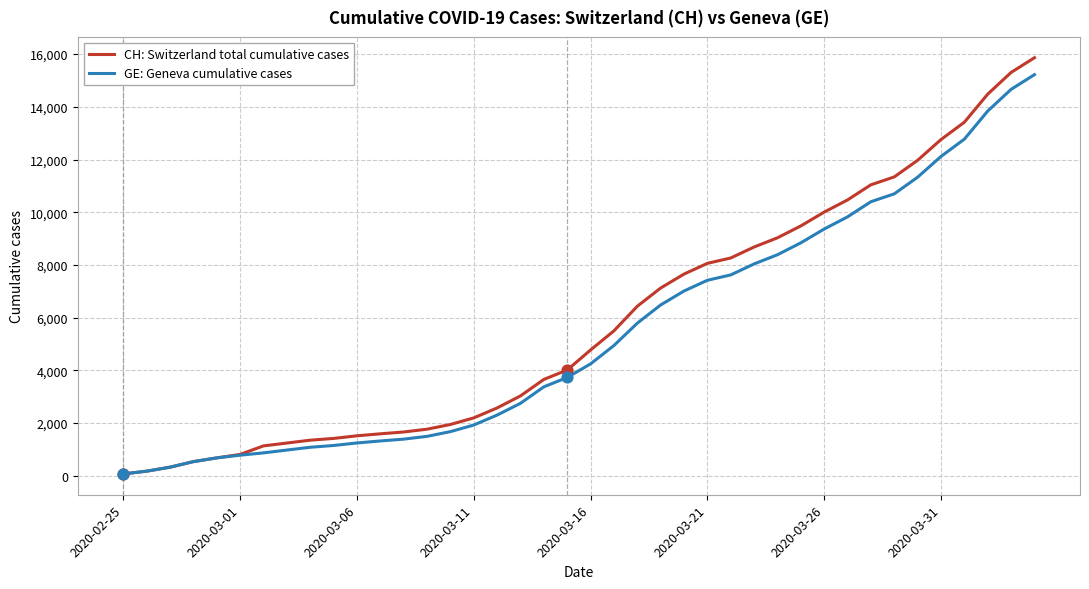

Which series has the largest total across all categories?

CH: Switzerland total cumulative cases